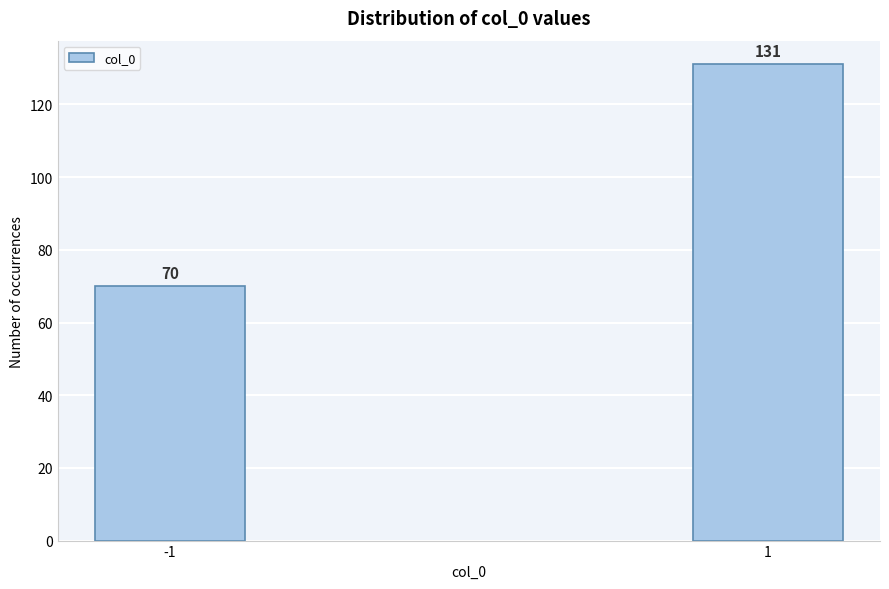

Reading left to right, list all the values displayed in this chart.

70	131